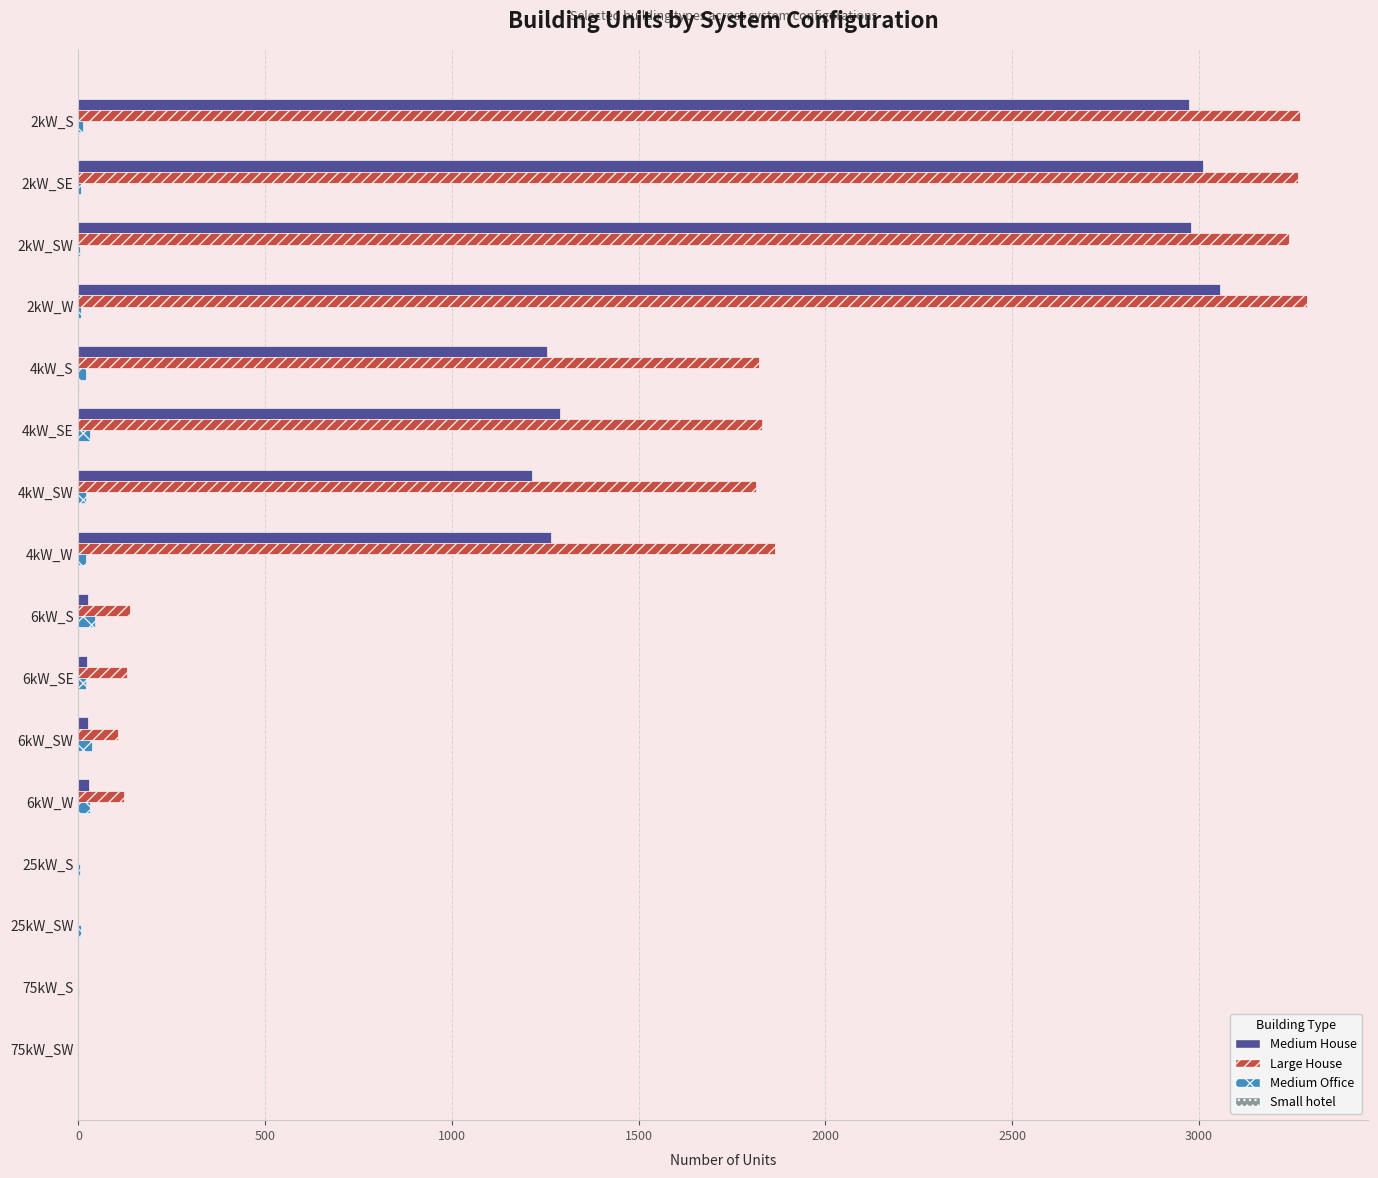

Between 2kW_SW and 75kW_S, which series saw the biggest shift?

Large House